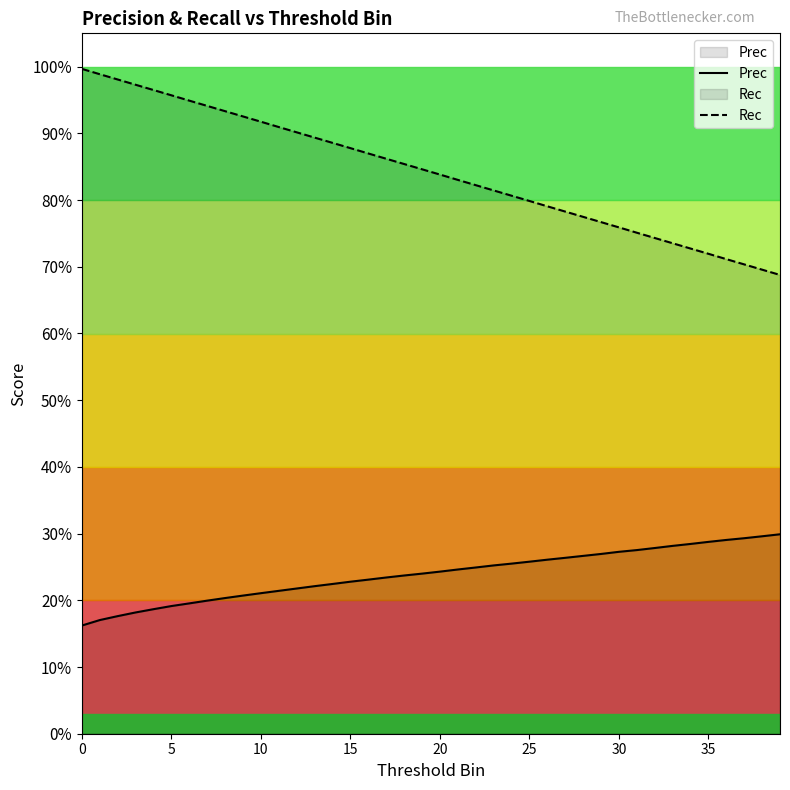

Rank the series by their average value, from lowest to highest.

Prec, Rec